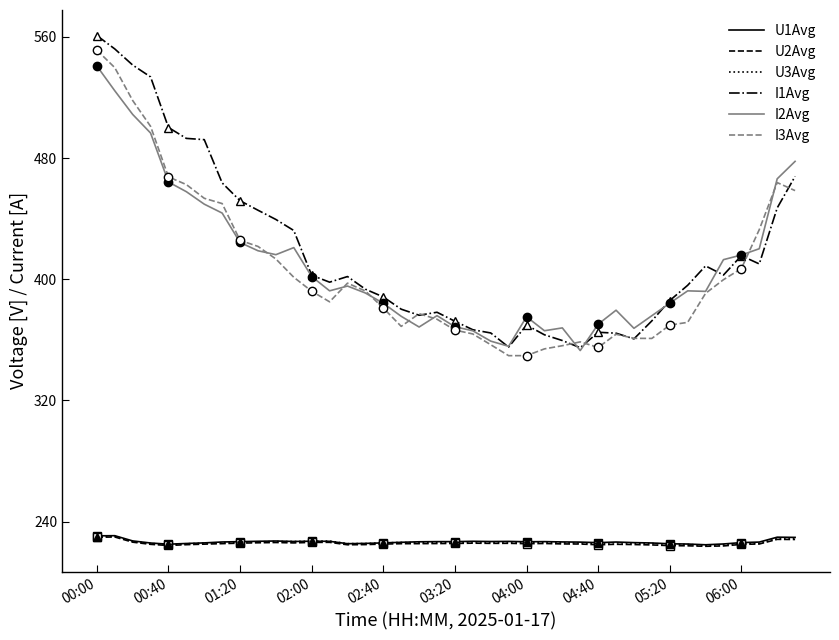

How many data points in I2Avg are less than 392?

19